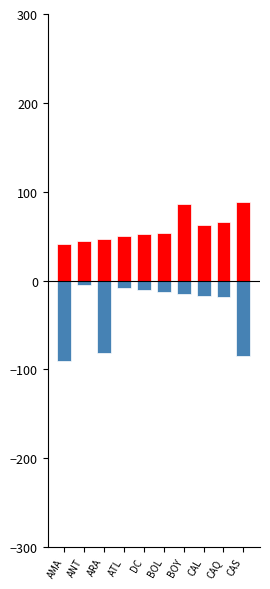

What is the difference between the maximum and minimum values in the Código (left) series?

86